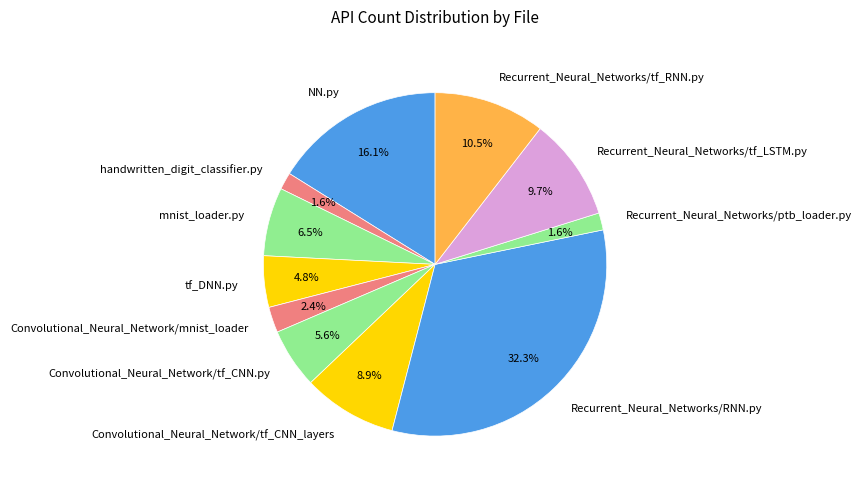

What percentage is the tf_DNN.py slice, to the nearest percent?

5%